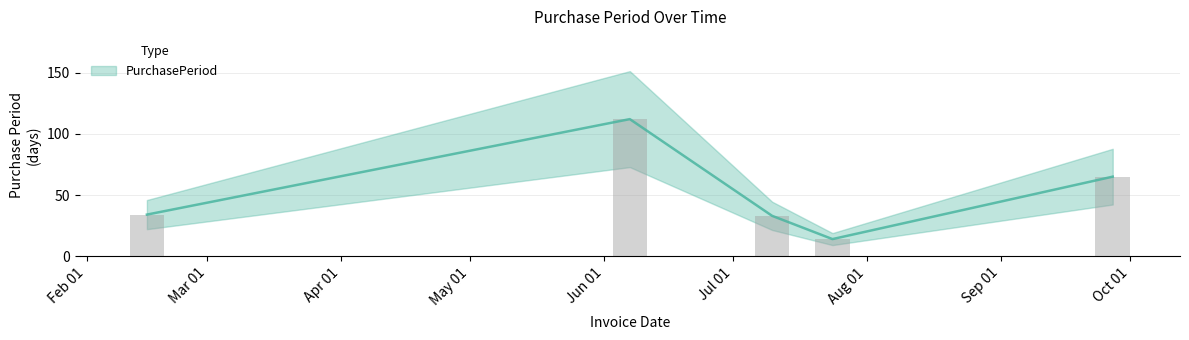

What is the difference between the second highest and second lowest values?

32